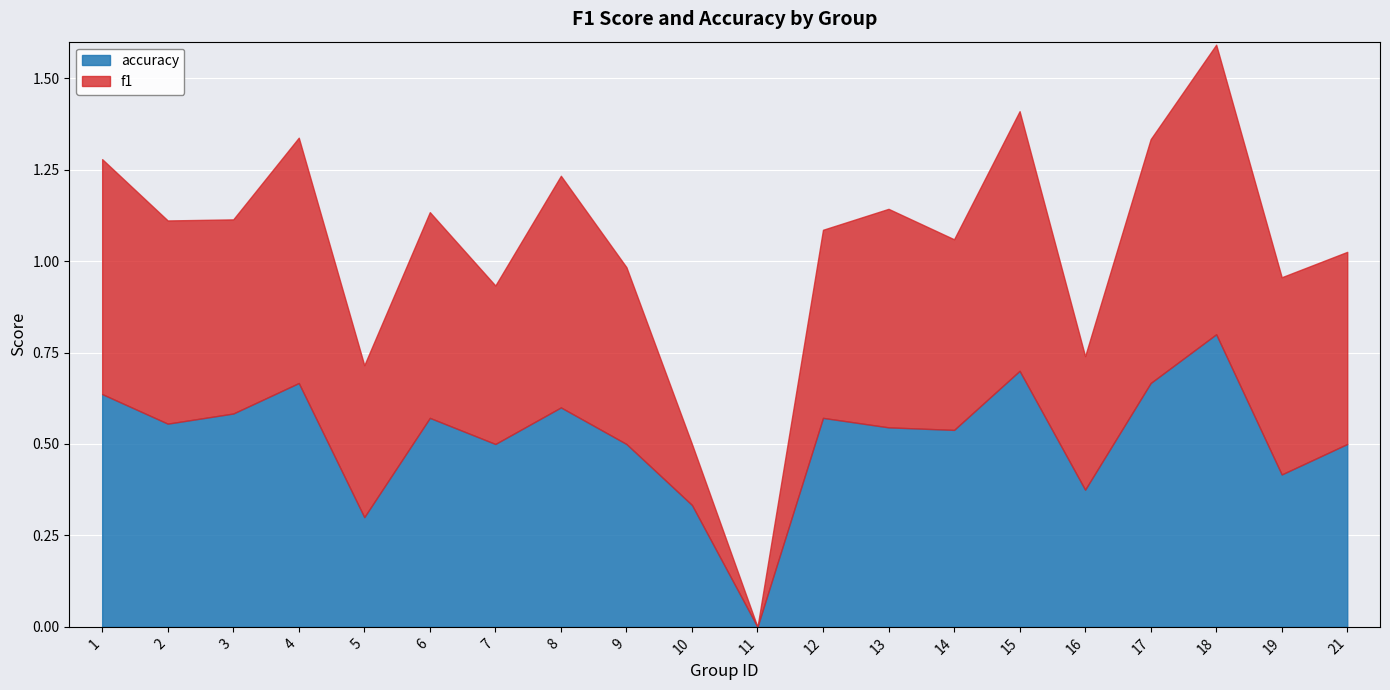

What is the difference between the second highest and second lowest values in the accuracy series?

0.4